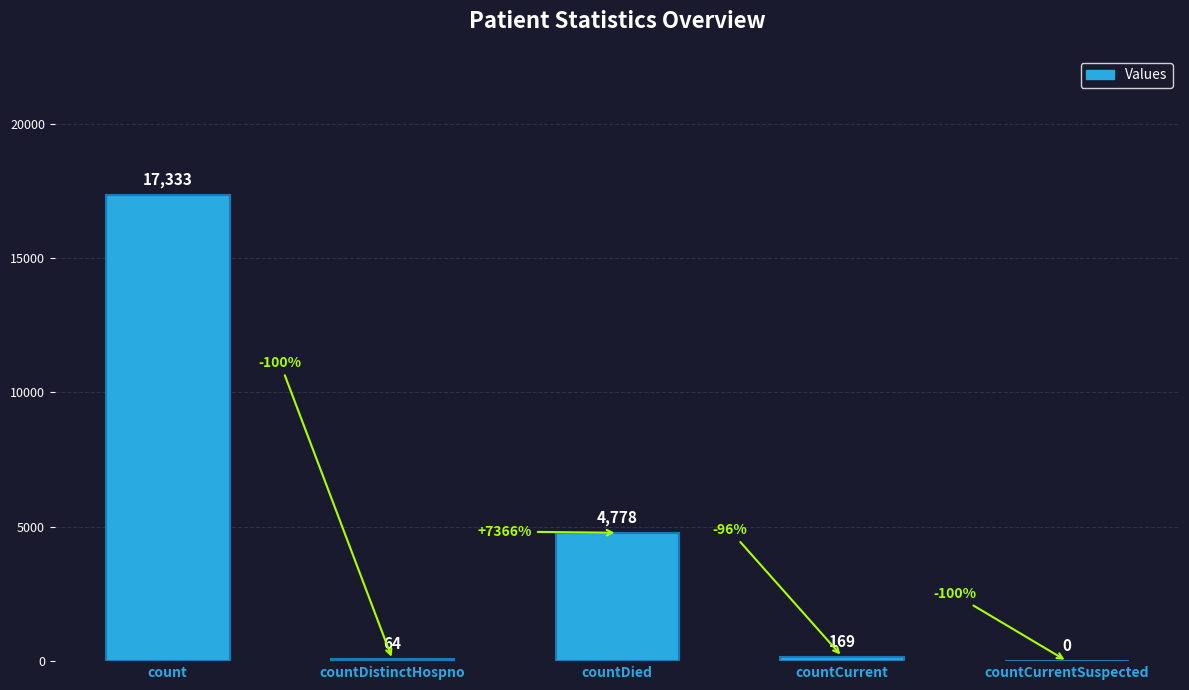

Reading left to right, what are all the values shown in this chart?

count=17333	countDistinctHospno=64	countDied=4778	countCurrent=169	countCurrentSuspected=0